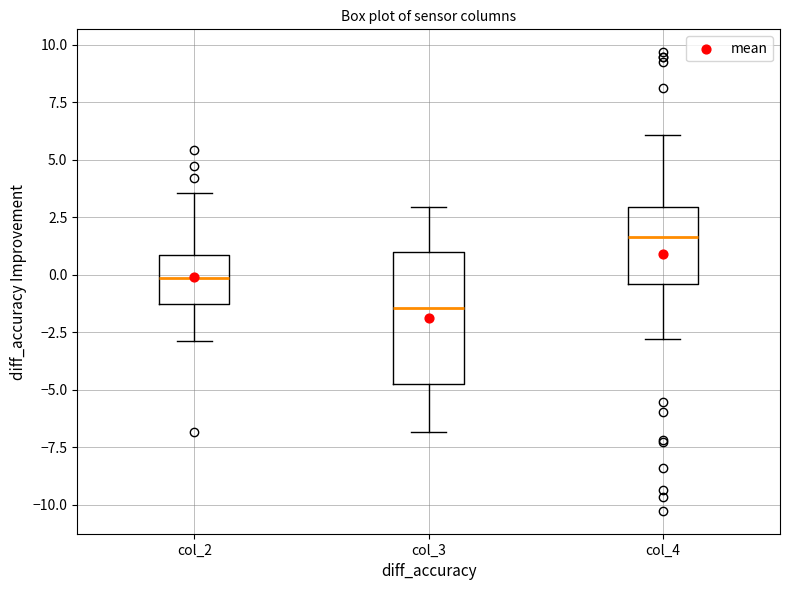

Reading left to right, transcribe this box plot: for each box, give where its median line is, the range the box spans, and where its two whiskers end, as read against the y-axis. The values are not printed on the chart, so give them approximately, as read against the axis.

col_2: median 0.0, box -1.5 to 1.0, whiskers -3.0 to 3.5
col_3: median -1.5, box -5.0 to 1.0, whiskers -7.0 to 3.0
col_4: median 1.5, box -0.5 to 3.0, whiskers -3.0 to 6.0